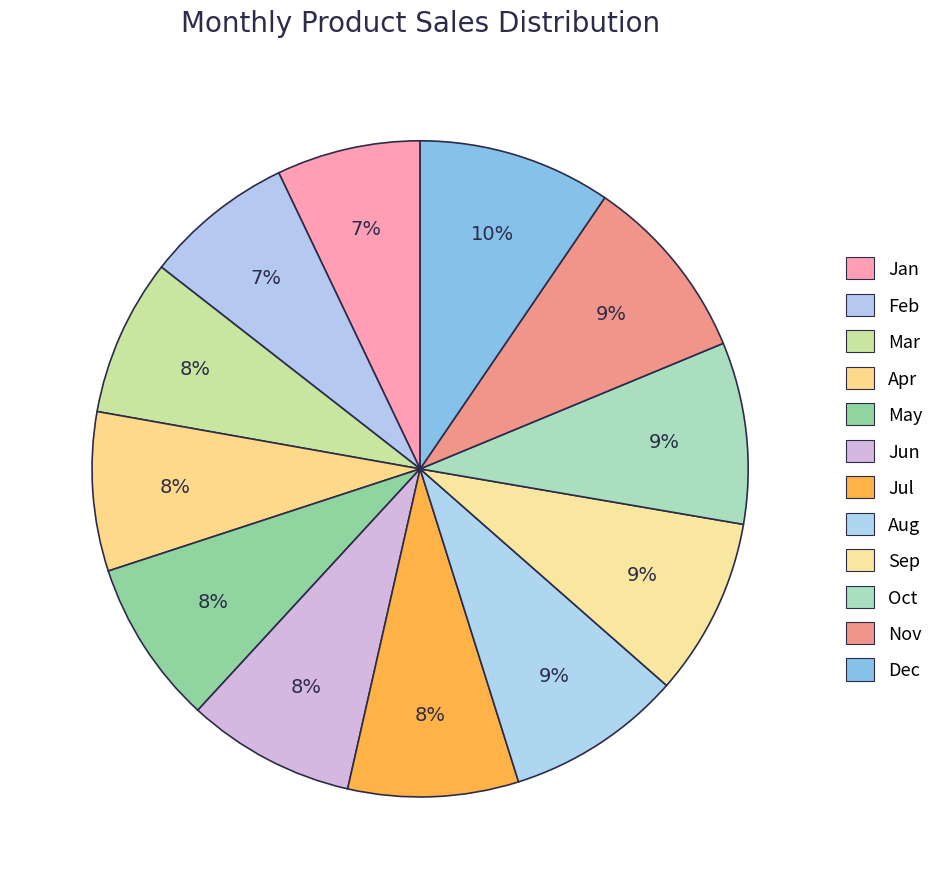

To the nearest percent, what percentage of the pie is Dec?

10%